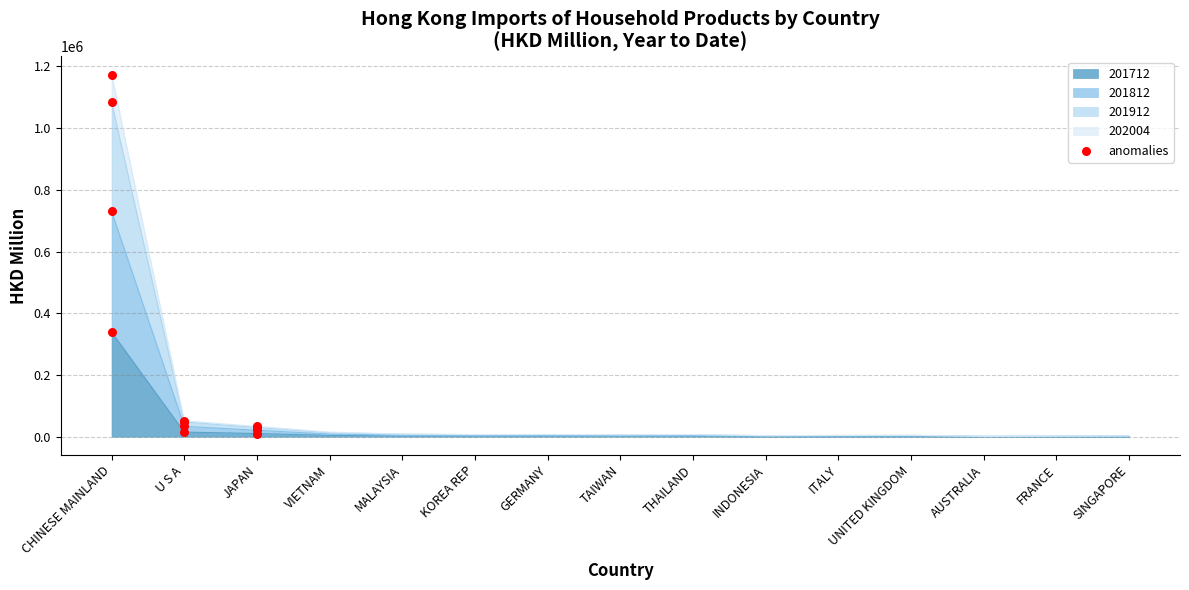

What is the change in value from CHINESE MAINLAND to JAPAN?

-328734.1